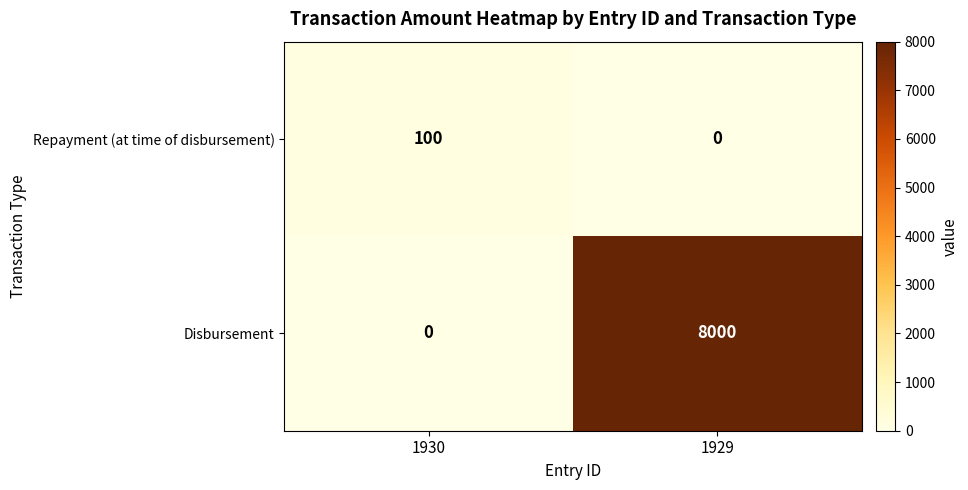

Reading left to right, extract all data points from this chart.

Repayment (at time of disbursement): 1930=100	1929=0
Disbursement: 1930=0	1929=8000